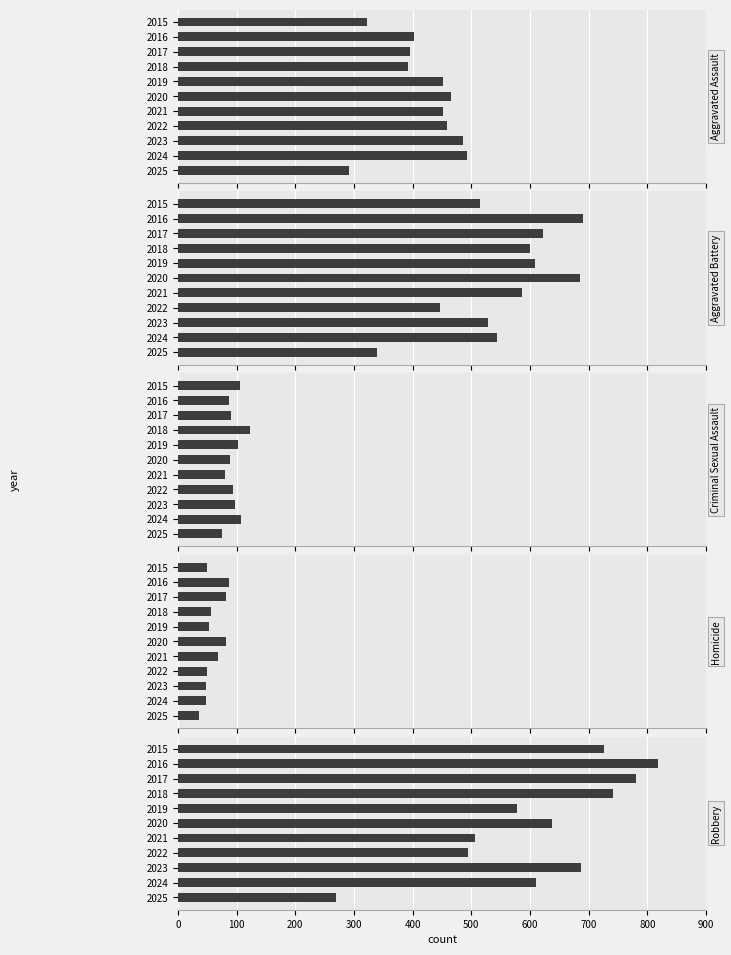

What is the difference between the second highest and second lowest values in the Robbery series?

285